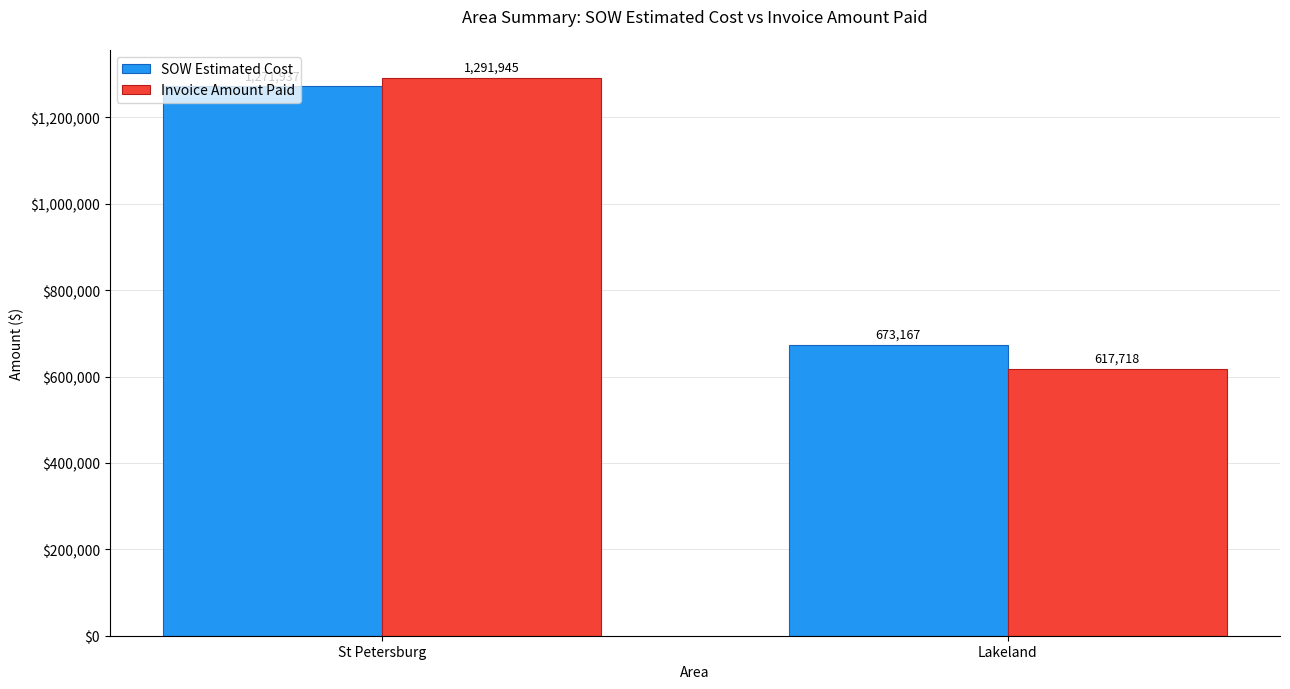

At Lakeland, list the series in order from smallest to largest.

Invoice Amount Paid, SOW Estimated Cost